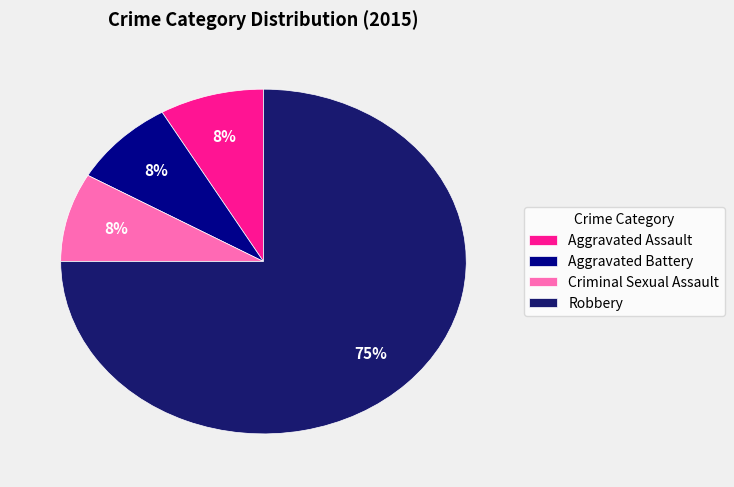

Count the number of slices in the pie.

4